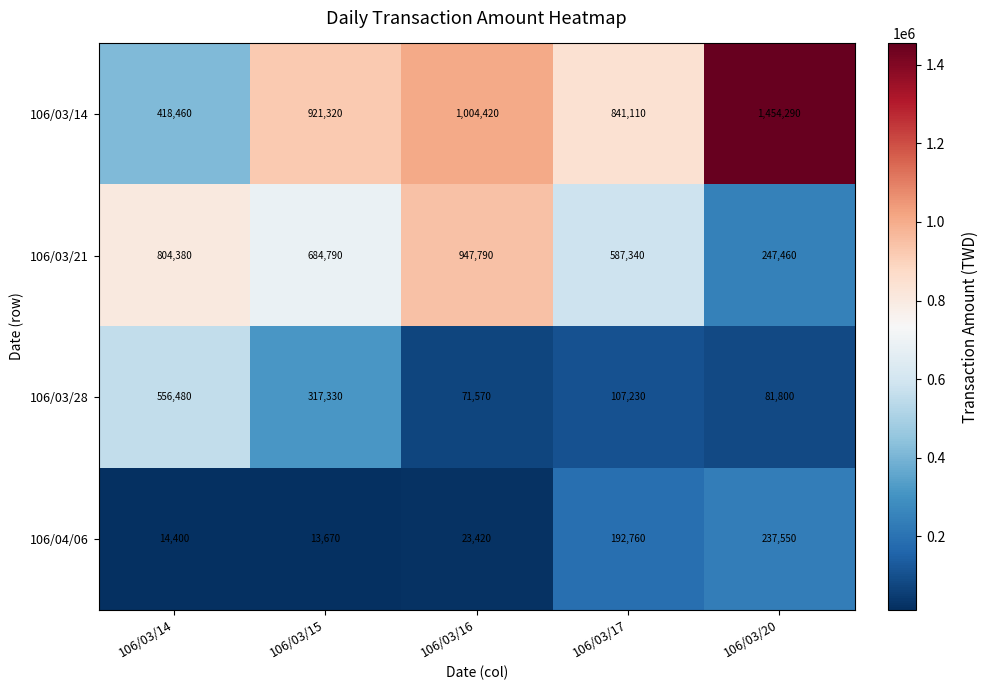

How many categories are shown in the chart?

5